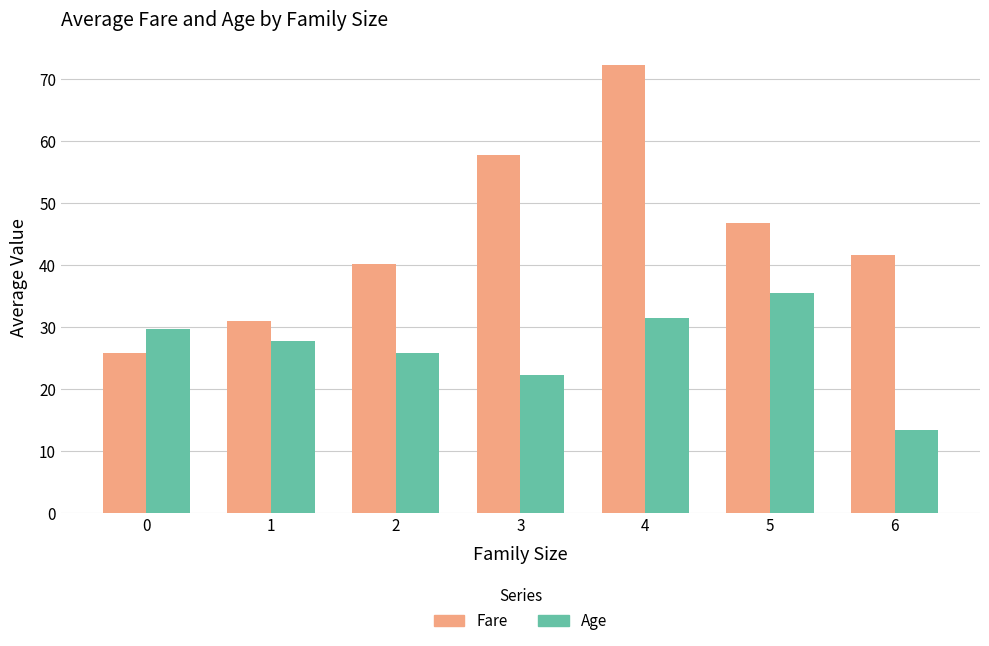

What is the smallest value displayed?

13.5